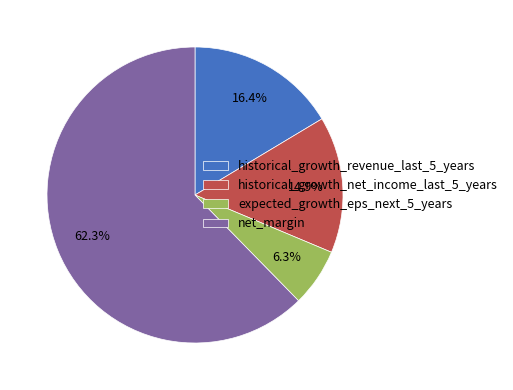

To the nearest percent, what percentage of the pie is net_margin?

62%